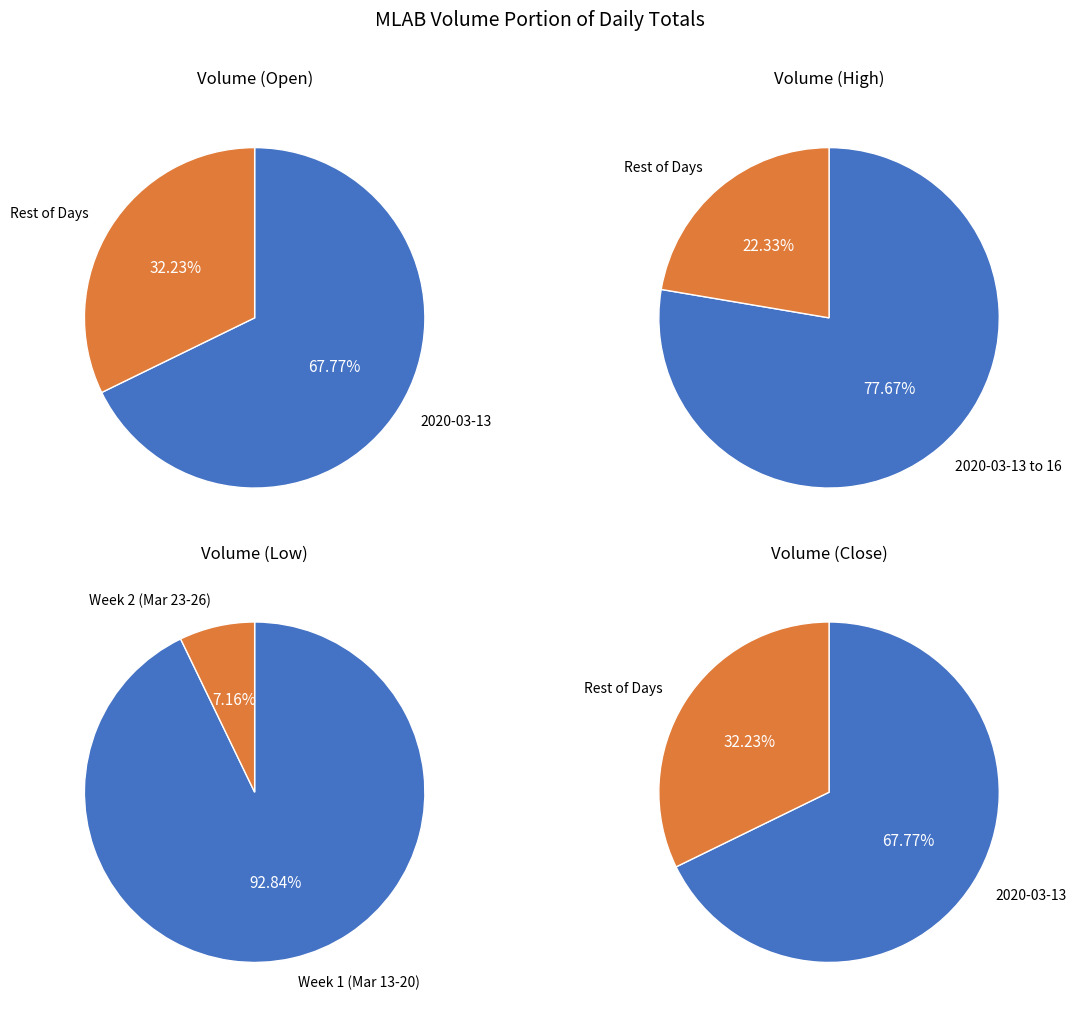

What percentage is the 2020-03-16 slice, to the nearest percent?

10%